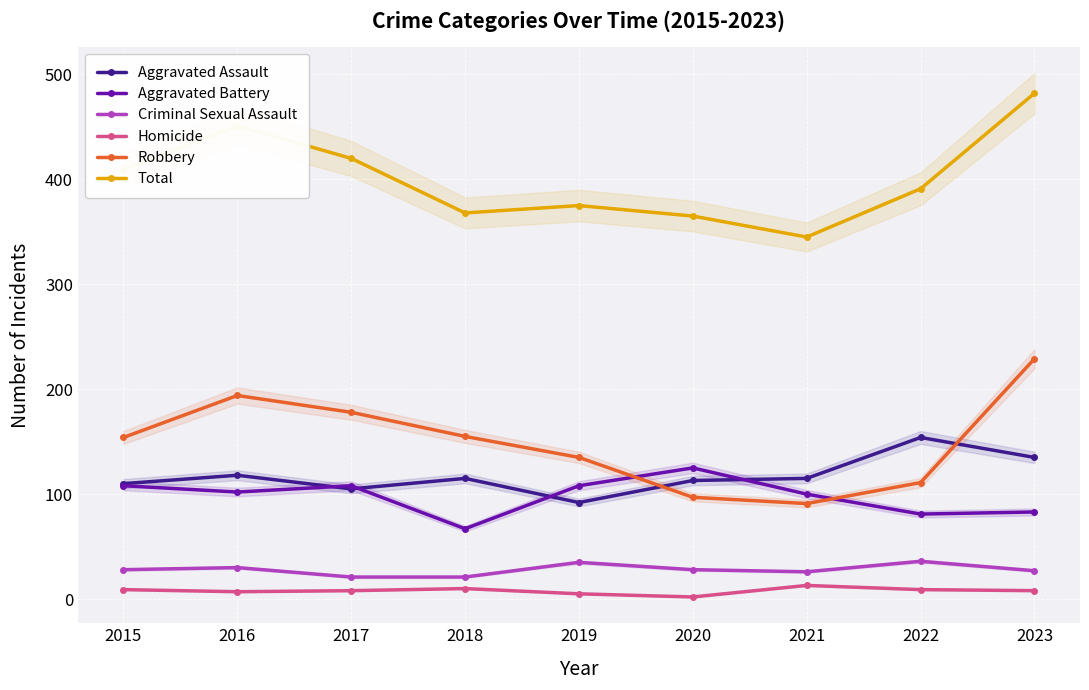

True or false: Criminal Sexual Assault and Aggravated Assault cross at least once.

False